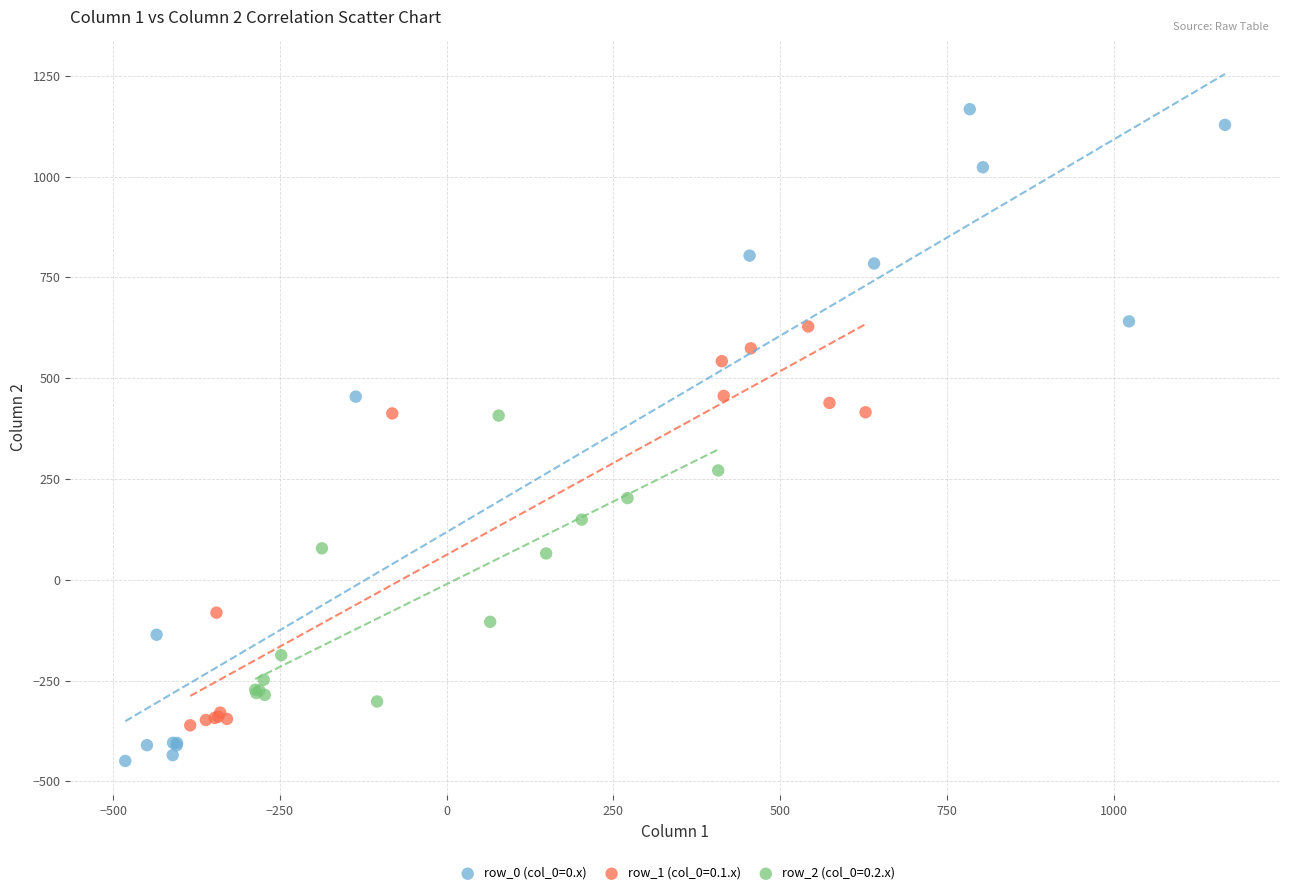

Which series reaches the maximum Y coordinate?

row_0 (col_0=0.x)